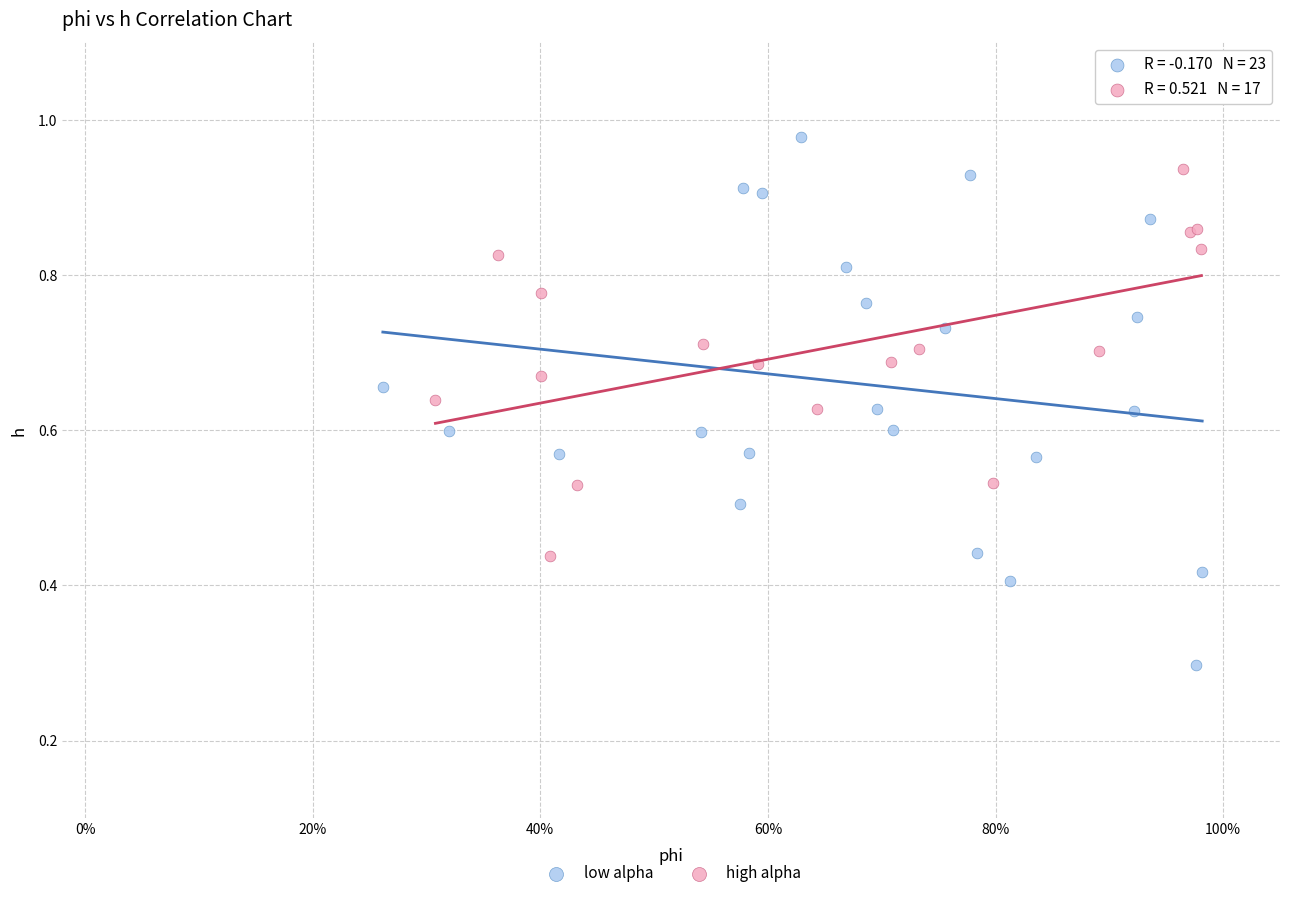

What are all the series names shown in the legend?

low alpha, high alpha